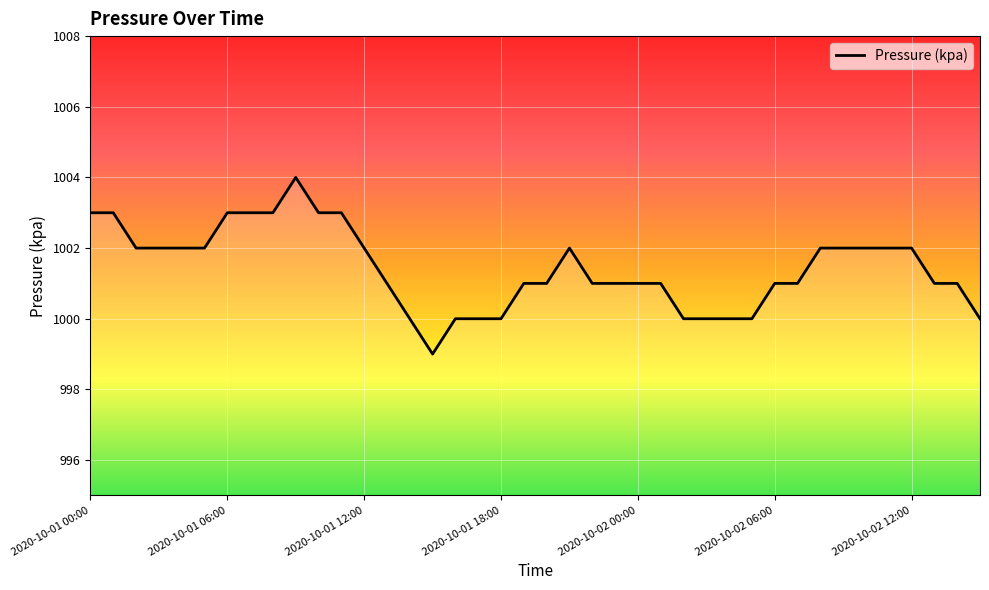

What is the smallest value displayed?

999